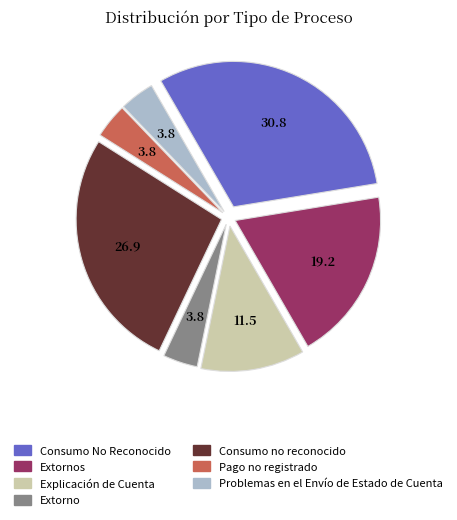

Count the number of slices in the pie.

7